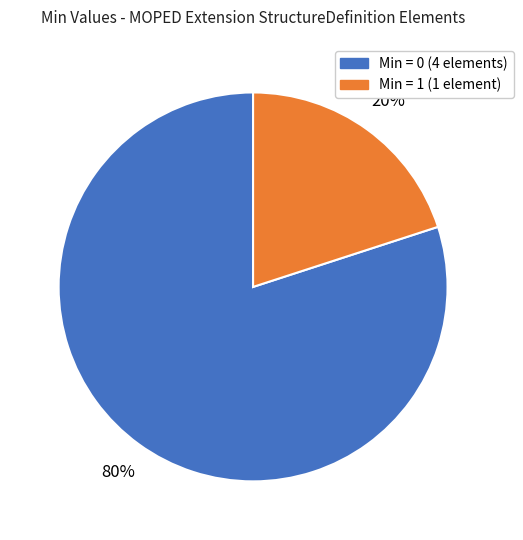

What is the ratio of the value at Min = 0 (4 elements) to the value at Min = 1 (1 element)?

4.0